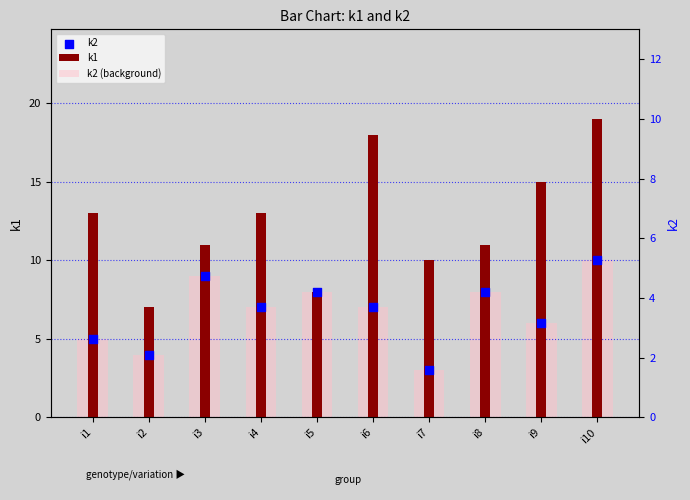

Which series reaches the maximum Y coordinate?

k1